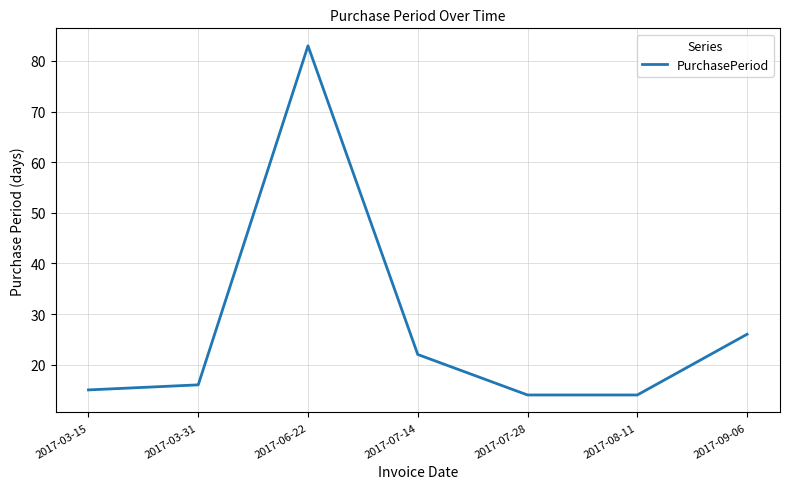

Which category has the highest value across all series?

2017-06-22